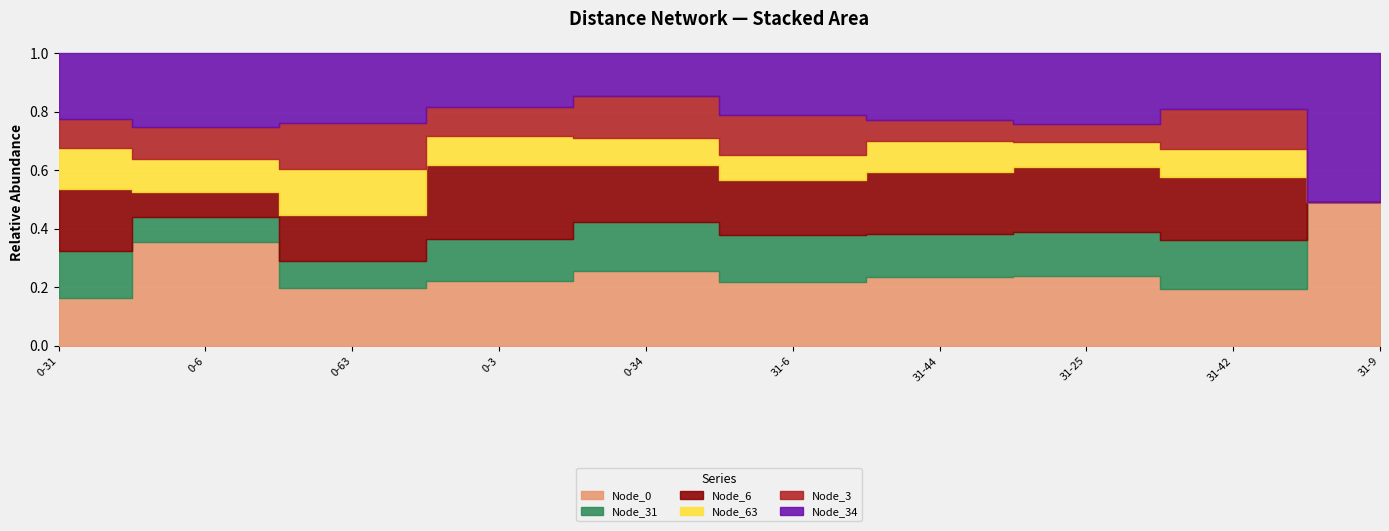

What is the sum of the Node_63 values at 0-31 and 31-25?

507